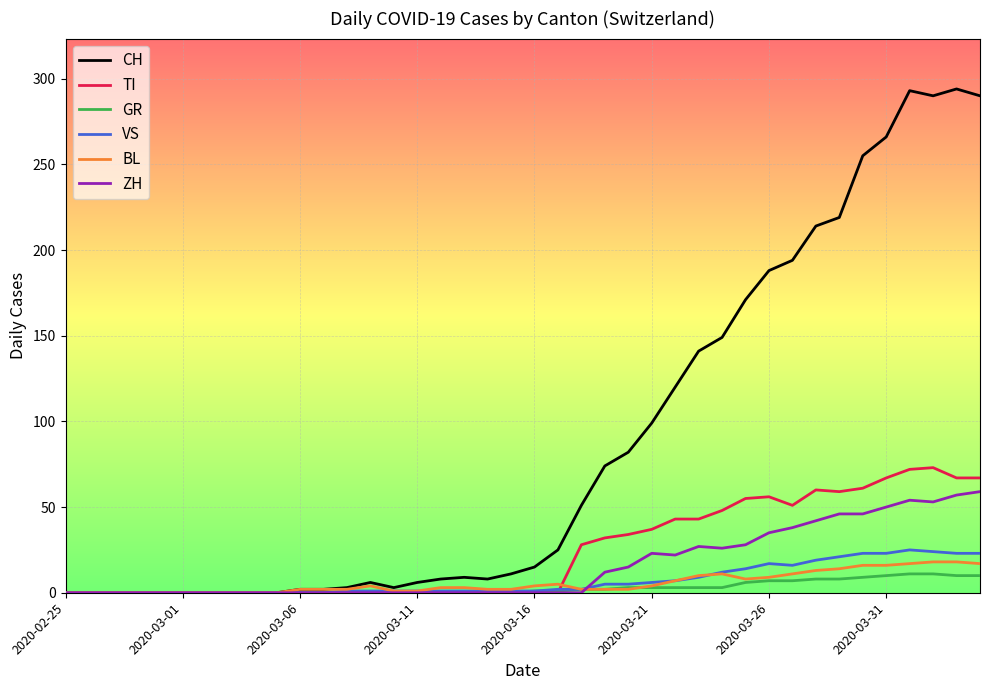

Which series has the largest total across all categories?

CH